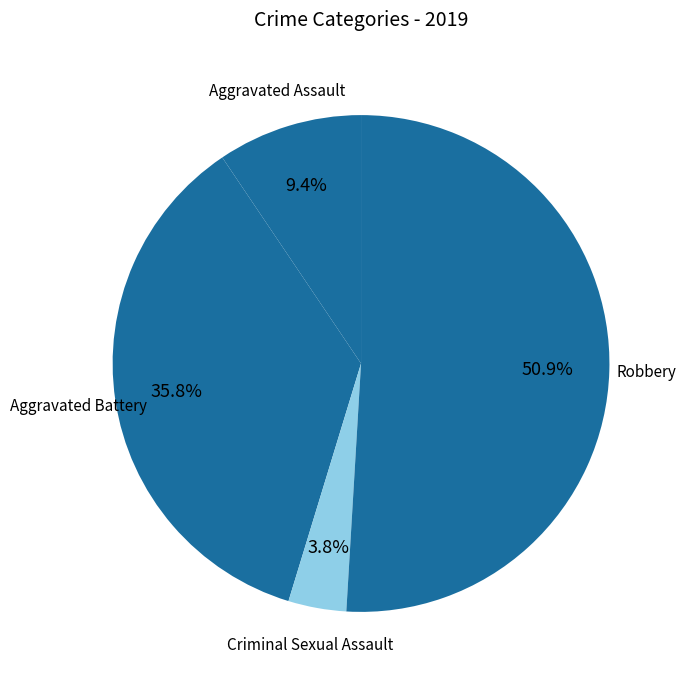

Count the number of slices in the pie.

4